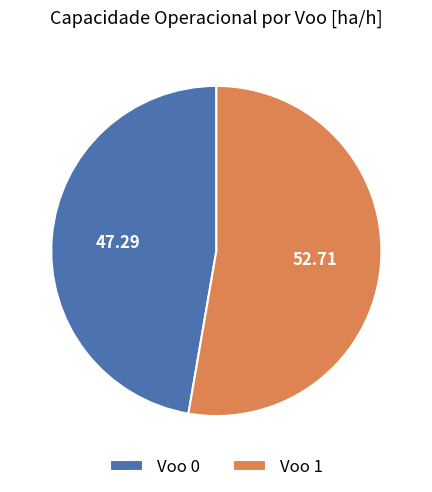

Which category has the biggest portion of the pie?

Voo 1